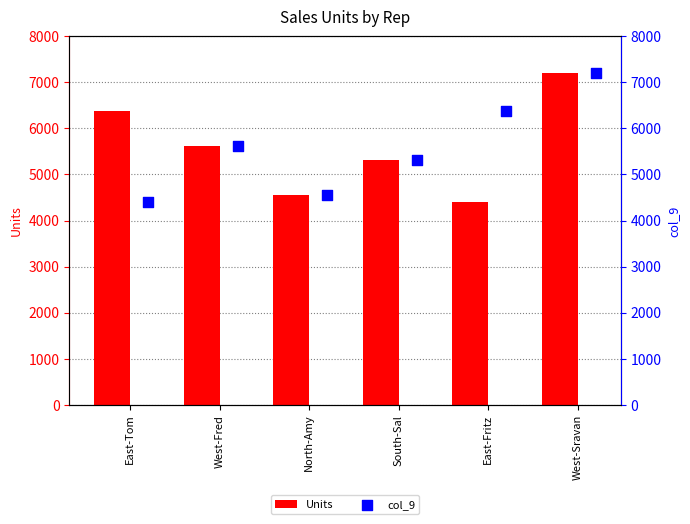

What is the total value across all series at West-Sravan?

14390